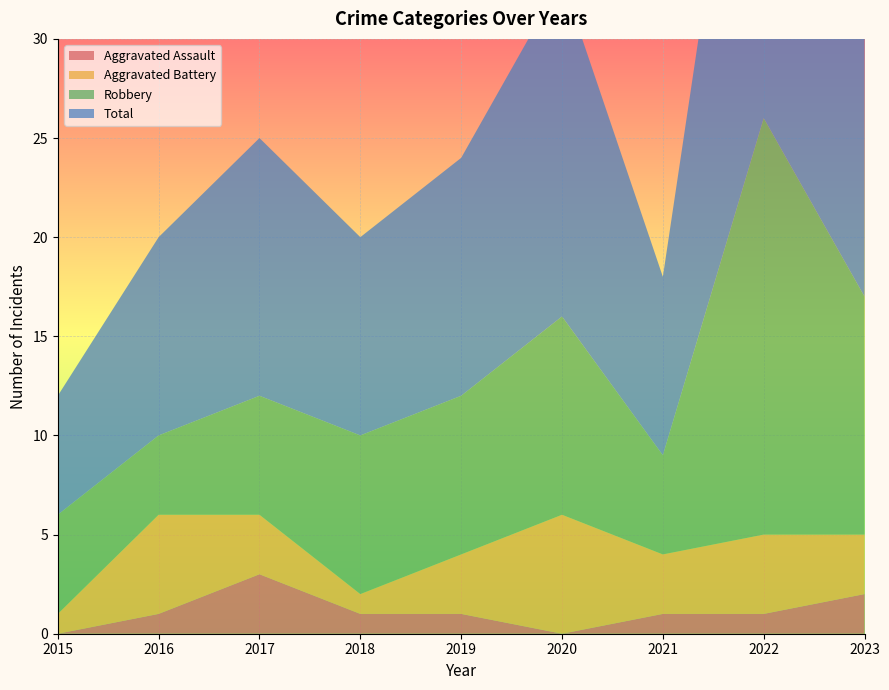

Reading left to right, list all the values displayed in this chart.

Aggravated Assault: 2015=0	2016=1	2017=3	2018=1	2019=1	2020=0	2021=1	2022=1	2023=2
Aggravated Battery: 2015=1	2016=5	2017=3	2018=1	2019=3	2020=6	2021=3	2022=4	2023=3
Robbery: 2015=5	2016=4	2017=6	2018=8	2019=8	2020=10	2021=5	2022=21	2023=12
Total: 2015=6	2016=10	2017=13	2018=10	2019=12	2020=17	2021=9	2022=26	2023=17